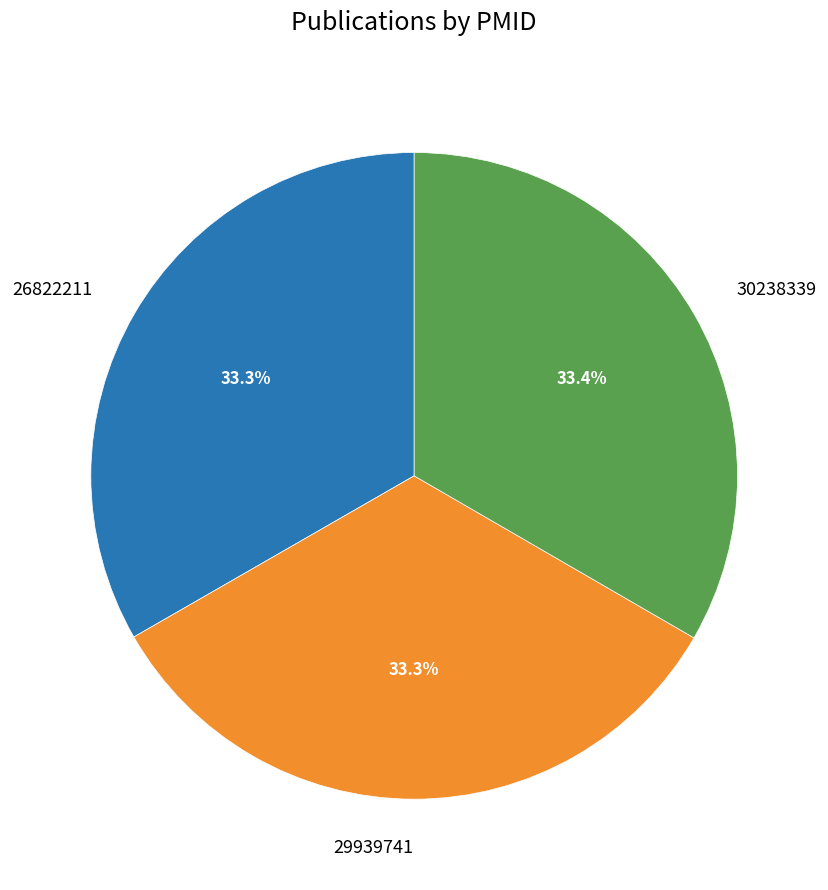

Is 30238339 the majority of the pie?

No